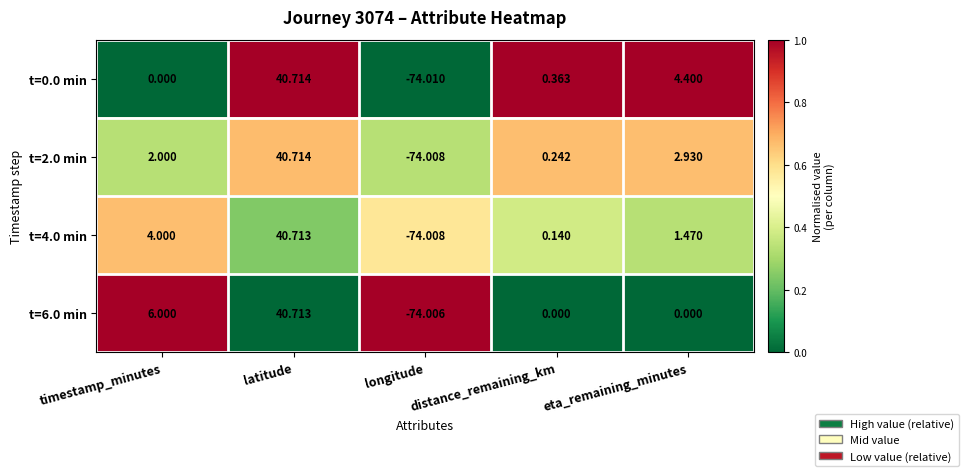

Count the number of categories in the chart.

5